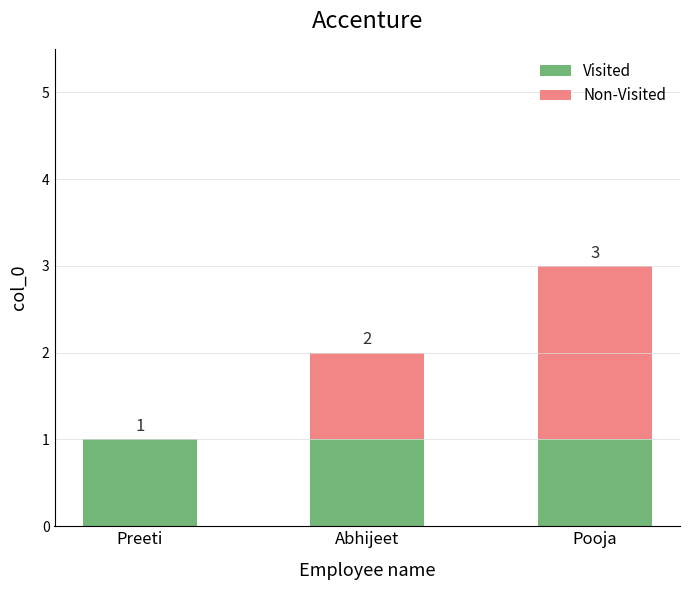

What is the sum of all Visited values?

3